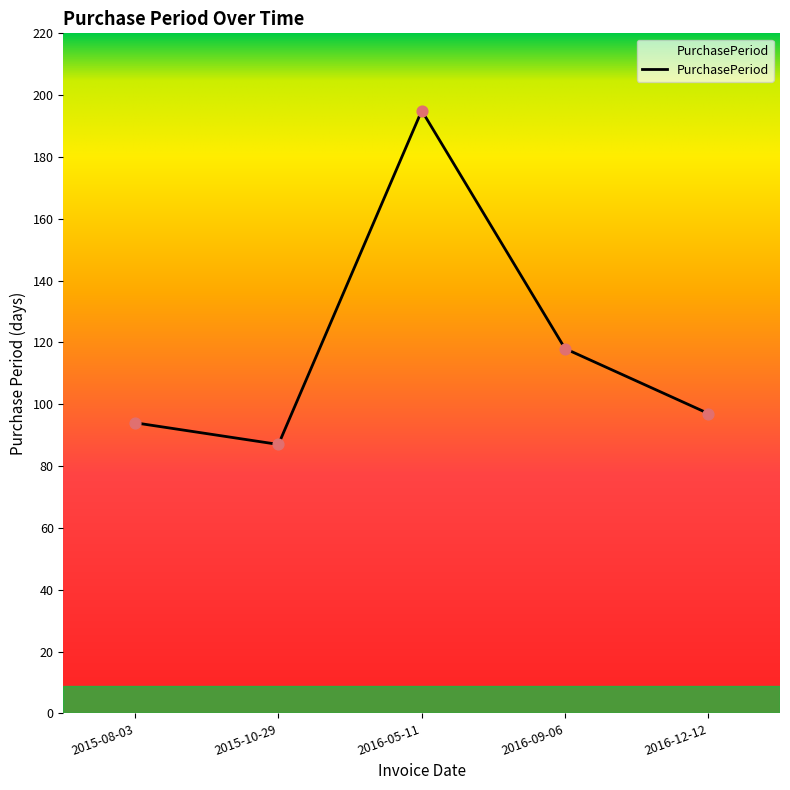

What is the change in value from 2016-09-06 to 2016-12-12?

-21